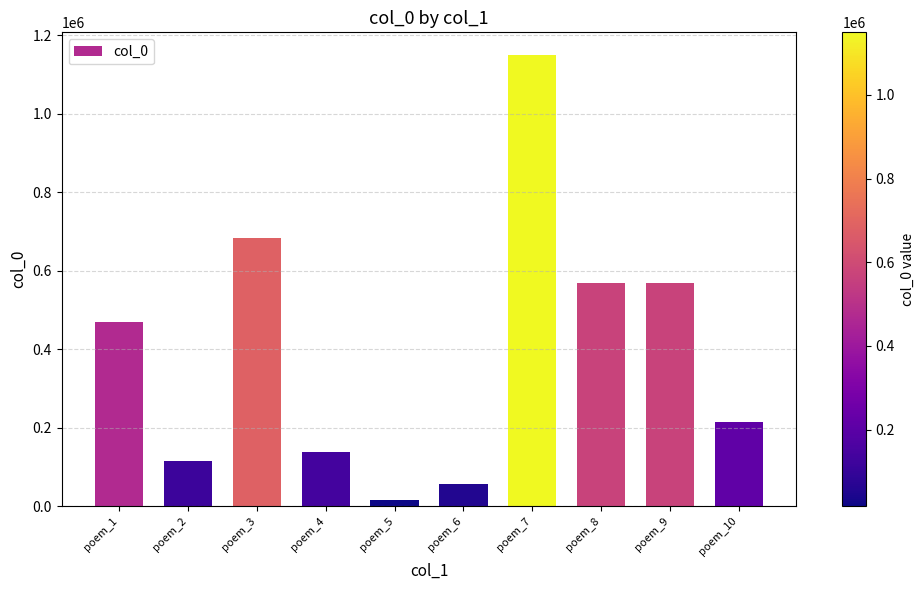

What is the minimum value shown in the chart?

16896